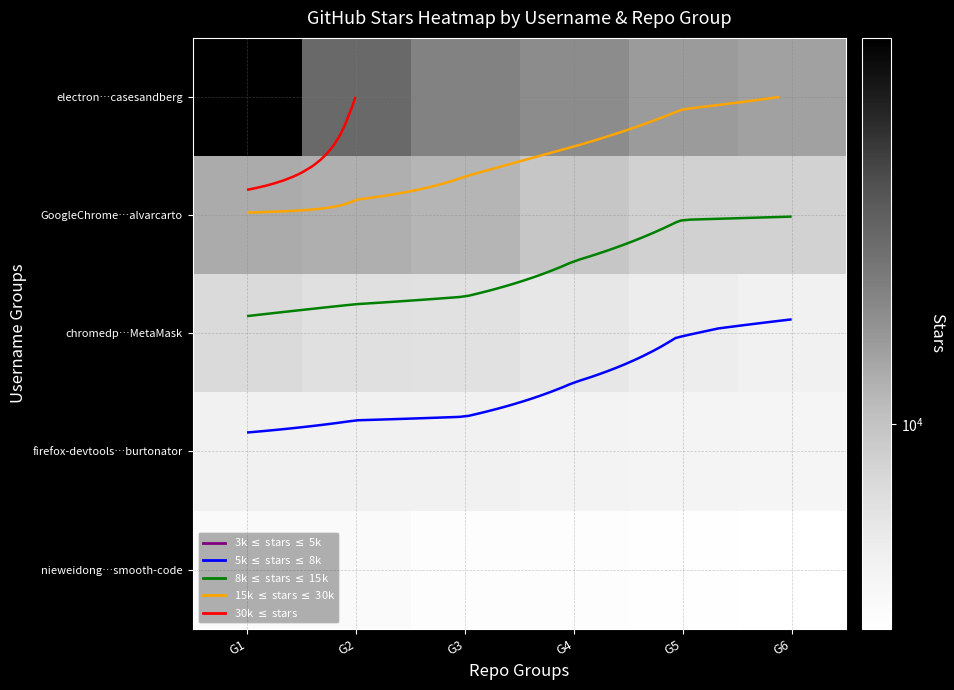

At which category is the sum across all series the highest?

G1